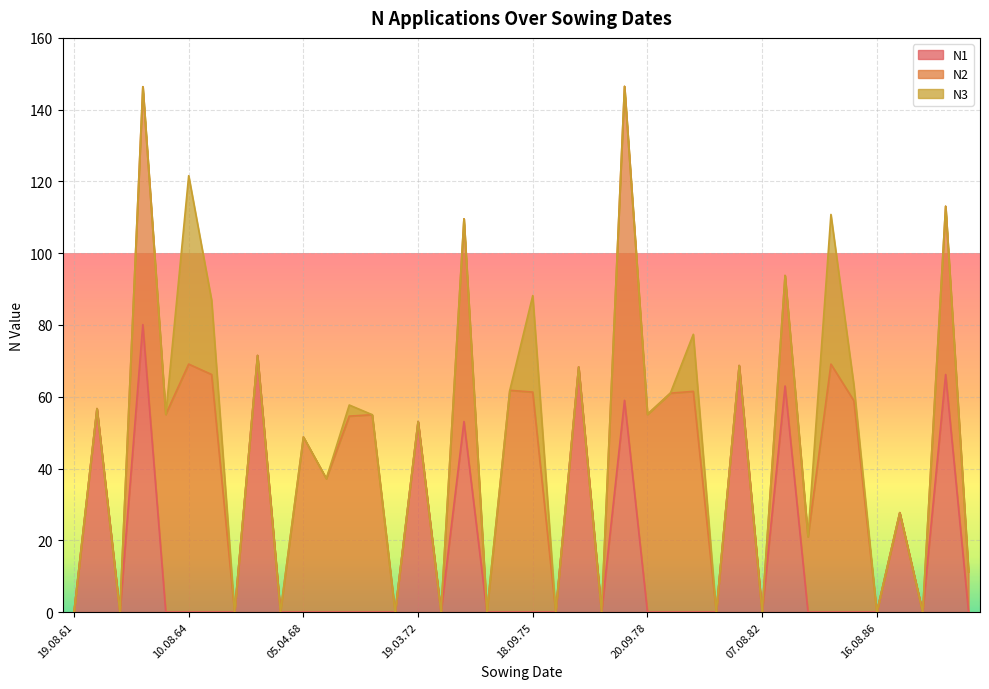

Reading left to right, transcribe all the data shown in this chart.

N1: 19.08.61=0.0	11.04.62=56.7	19.08.62=0.0	15.04.63=80.1	29.09.63=0.0	10.08.64=0.0	18.09.65=0.0	11.08.66=0.0	13.04.67=71.5	19.08.67=0.0	05.04.68=0.0	20.09.68=0.0	10.08.69=0.0	19.09.70=0.0	14.08.71=0.0	19.03.72=53.1	06.08.72=0.0	05.04.73=53.1	24.09.73=0.0	14.08.74=0.0	18.09.75=0.0	06.08.76=0.0	26.03.77=68.3	07.08.77=0.0	05.04.78=59.0	20.09.78=0.0	15.08.79=0.0	18.09.80=0.0	06.08.81=0.0	30.03.82=68.7	07.08.82=0.0	13.04.83=63.0	20.09.83=0.0	14.08.84=0.0	18.09.85=0.0	16.08.86=0.0	15.04.87=27.7	14.08.87=0.0	06.04.88=66.2	22.09.88=0.0
N2: 19.08.61=0.0	11.04.62=0.0	19.08.62=0.0	15.04.63=66.3	29.09.63=55.1	10.08.64=69.1	18.09.65=66.2	11.08.66=0.0	13.04.67=0.0	19.08.67=0.0	05.04.68=48.8	20.09.68=37.2	10.08.69=54.6	19.09.70=55.0	14.08.71=0.0	19.03.72=0.0	06.08.72=0.0	05.04.73=56.5	24.09.73=0.0	14.08.74=61.8	18.09.75=61.3	06.08.76=0.0	26.03.77=0.0	07.08.77=0.0	05.04.78=87.5	20.09.78=55.1	15.08.79=61.0	18.09.80=61.5	06.08.81=0.0	30.03.82=0.0	07.08.82=0.0	13.04.83=30.8	20.09.83=21.0	14.08.84=69.1	18.09.85=58.9	16.08.86=0.0	15.04.87=0.0	14.08.87=0.0	06.04.88=46.9	22.09.88=11.2
N3: 19.08.61=0.0	11.04.62=0.0	19.08.62=0.0	15.04.63=0.0	29.09.63=0.0	10.08.64=52.5	18.09.65=20.7	11.08.66=0.0	13.04.67=0.0	19.08.67=0.0	05.04.68=0.0	20.09.68=0.0	10.08.69=3.1	19.09.70=0.0	14.08.71=0.0	19.03.72=0.0	06.08.72=0.0	05.04.73=0.0	24.09.73=0.0	14.08.74=0.0	18.09.75=26.9	06.08.76=0.0	26.03.77=0.0	07.08.77=0.0	05.04.78=0.0	20.09.78=0.0	15.08.79=0.0	18.09.80=15.9	06.08.81=0.0	30.03.82=0.0	07.08.82=0.0	13.04.83=0.0	20.09.83=0.0	14.08.84=41.7	18.09.85=4.4	16.08.86=0.0	15.04.87=0.0	14.08.87=0.0	06.04.88=0.0	22.09.88=0.0